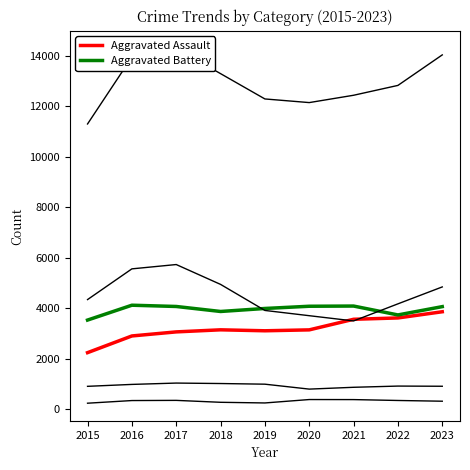

At 2018, list the series in order from largest to smallest.

Total, Robbery, Aggravated Battery, Aggravated Assault, Criminal Sexual Assault, Homicide